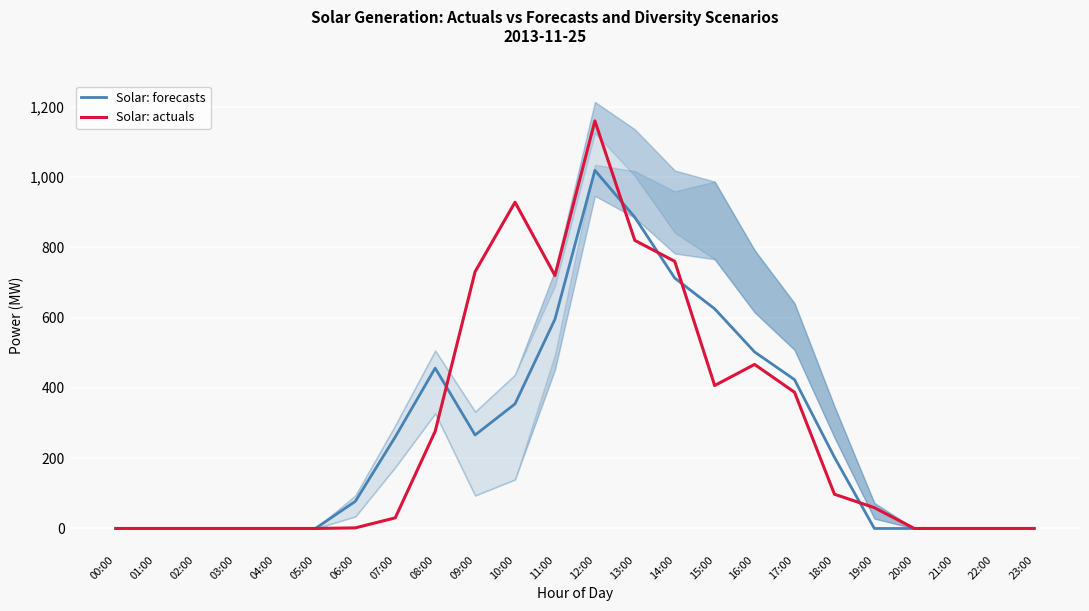

What is the total value across all series at 11:00?

1314.7